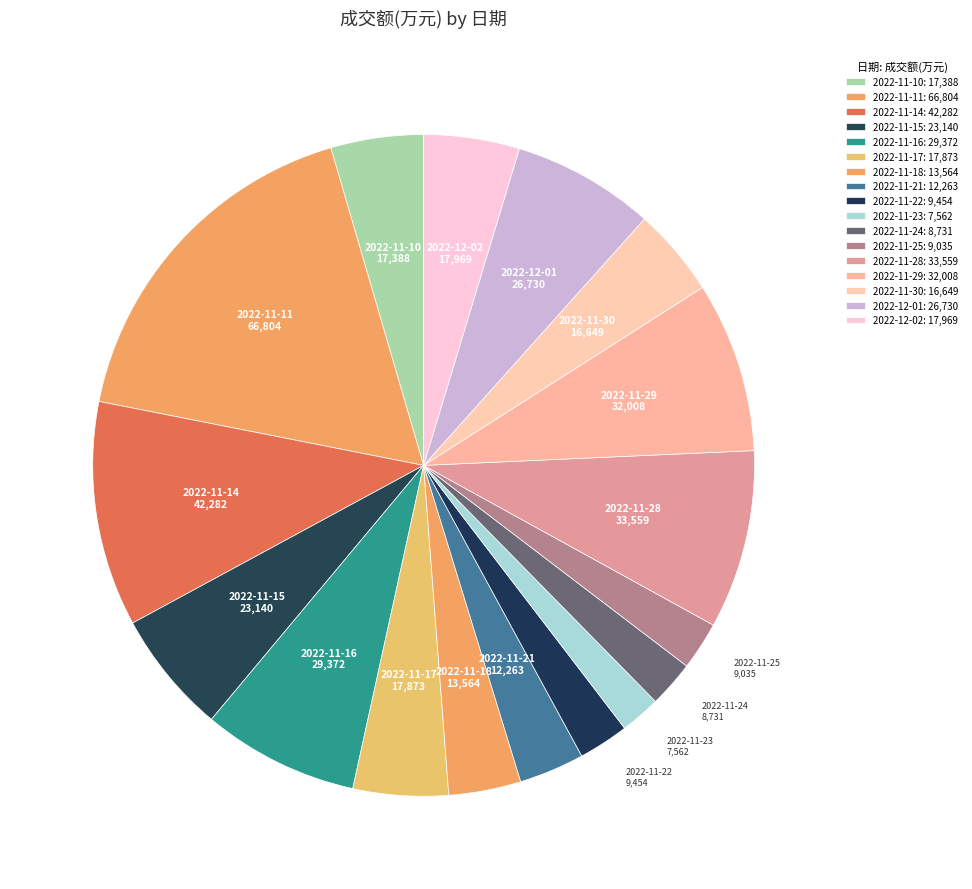

Count the number of slices in the pie.

17